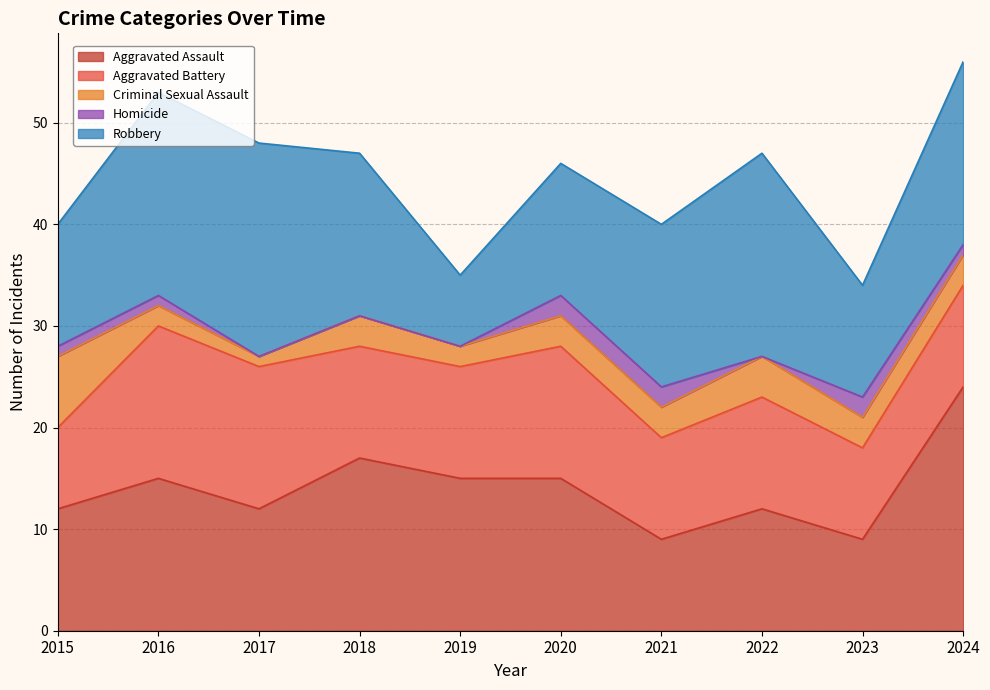

How many values in the Aggravated Battery series are below 11?

4